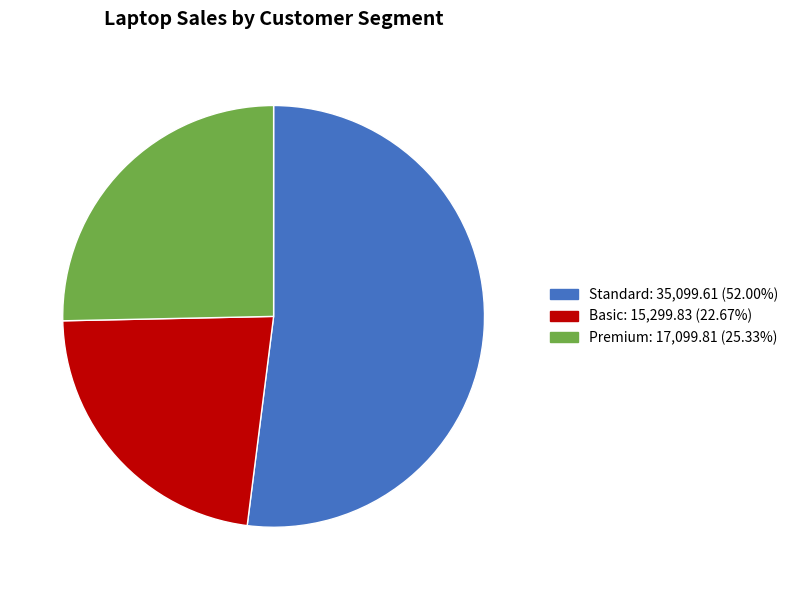

Is there any slice that represents more than half of the pie?

Yes